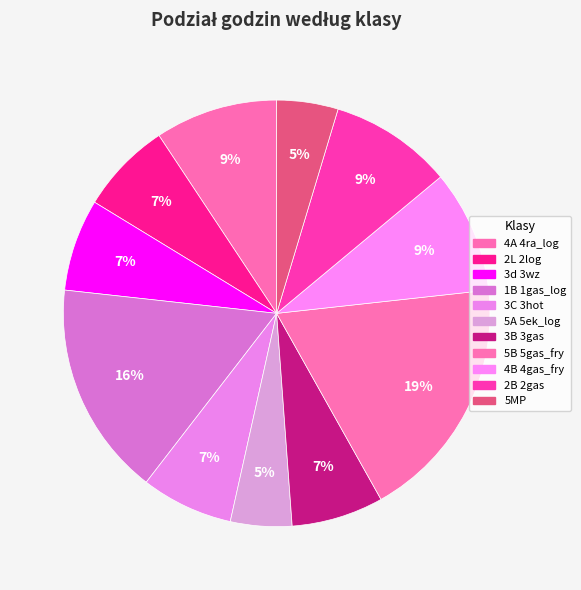

How much of the chart is everything except 3C 3hot?

93.0%